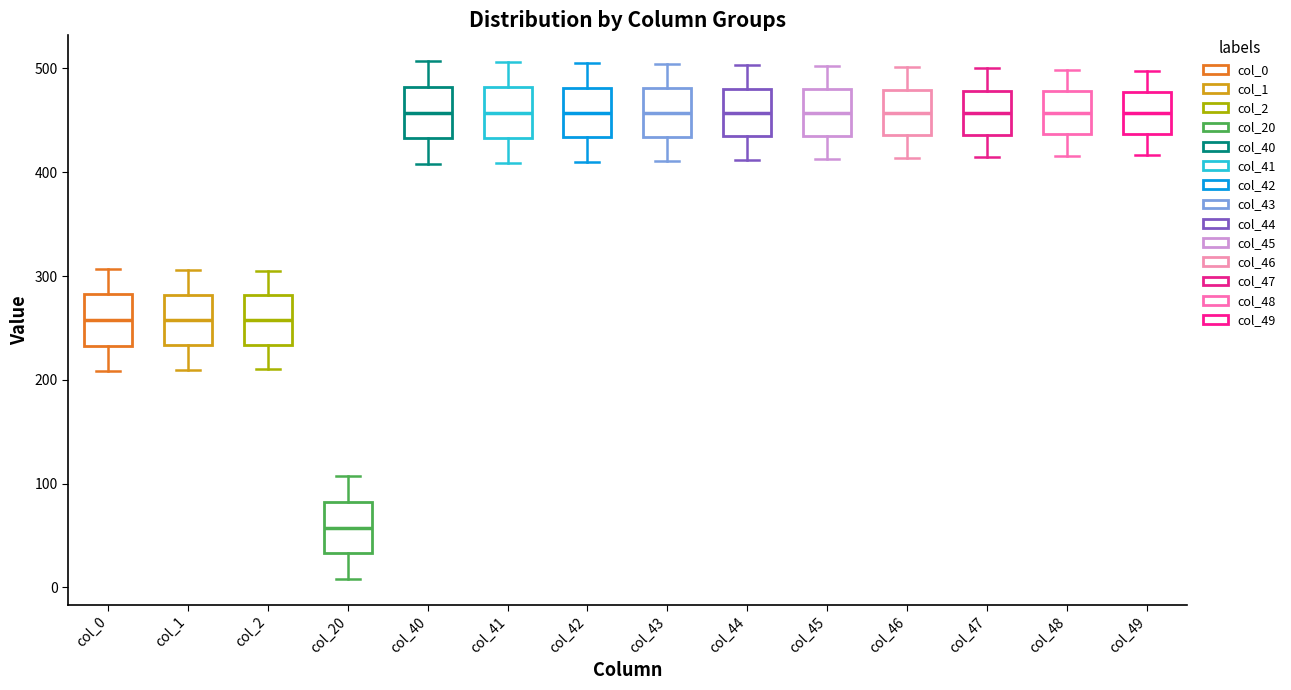

Reading left to right, read every box against the y-axis: the position of its median line, the range the box covers, and the ends of its whiskers. The values are not printed on the chart, so give them approximately, as read against the axis.

col_0: median 260, box 230 to 280, whiskers 210 to 310
col_1: median 260, box 230 to 280, whiskers 210 to 310
col_2: median 260, box 230 to 280, whiskers 210 to 310
col_20: median 60, box 30 to 80, whiskers 10 to 110
col_40: median 460, box 430 to 480, whiskers 410 to 510
col_41: median 460, box 430 to 480, whiskers 410 to 510
col_42: median 460, box 430 to 480, whiskers 410 to 510
col_43: median 460, box 430 to 480, whiskers 410 to 500
col_44: median 460, box 430 to 480, whiskers 410 to 500
col_45: median 460, box 440 to 480, whiskers 410 to 500
col_46: median 460, box 440 to 480, whiskers 410 to 500
col_47: median 460, box 440 to 480, whiskers 420 to 500
col_48: median 460, box 440 to 480, whiskers 420 to 500
col_49: median 460, box 440 to 480, whiskers 420 to 500